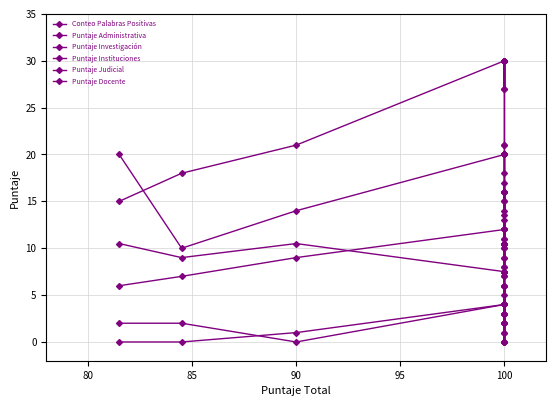

Is this an area chart (filled region under the line)?

No